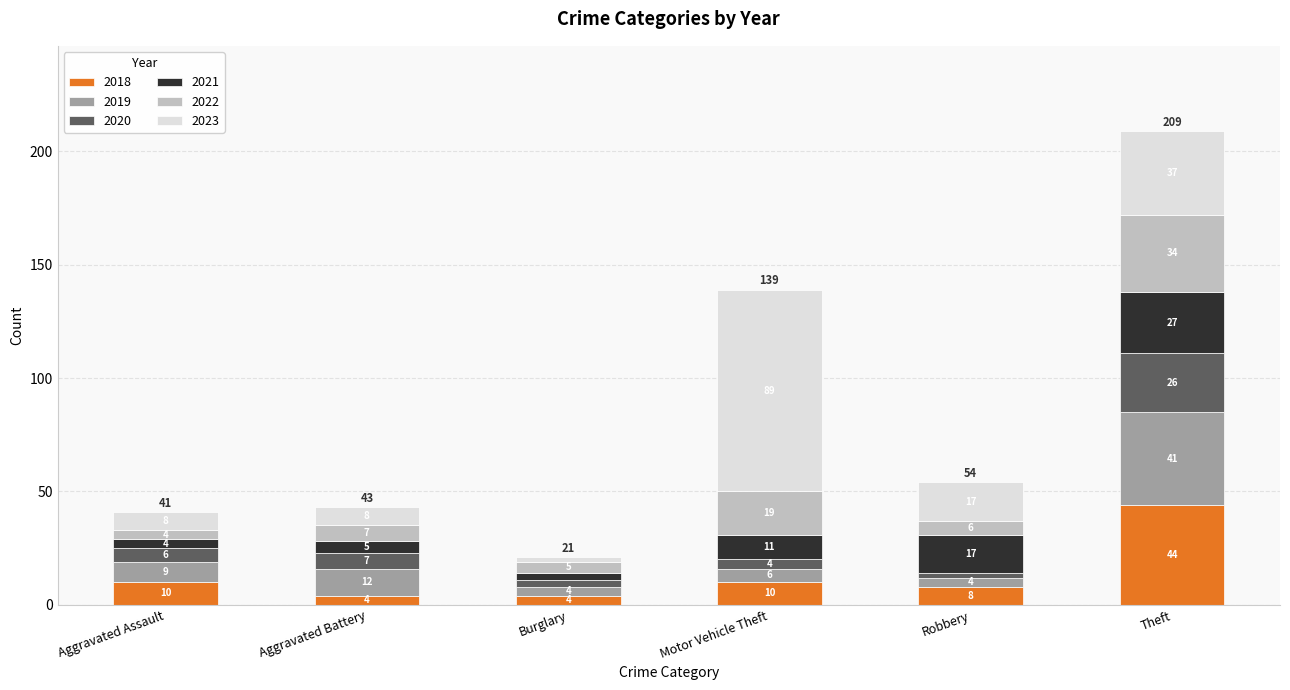

The value of 2018 at Motor Vehicle Theft is 10. True or false?

True